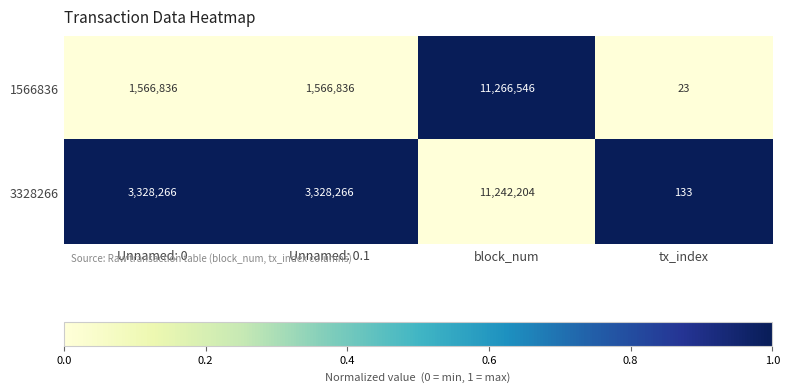

What is the difference between the highest and lowest values at Unnamed: 0.1?

1761430